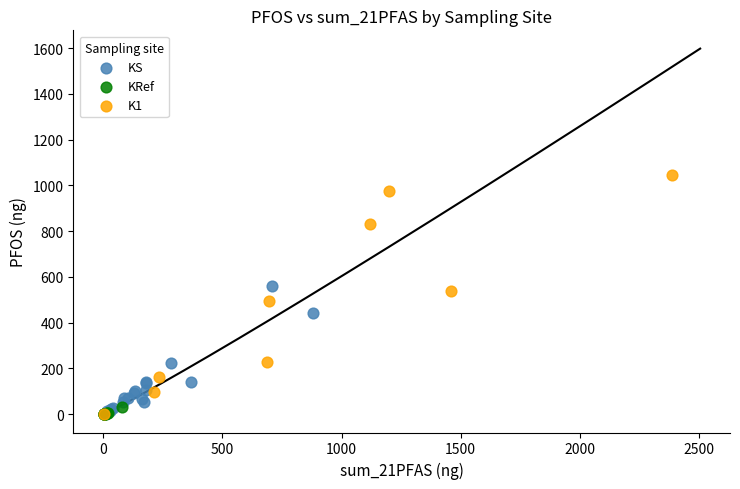

Which series has the widest spread of Y values?

K1